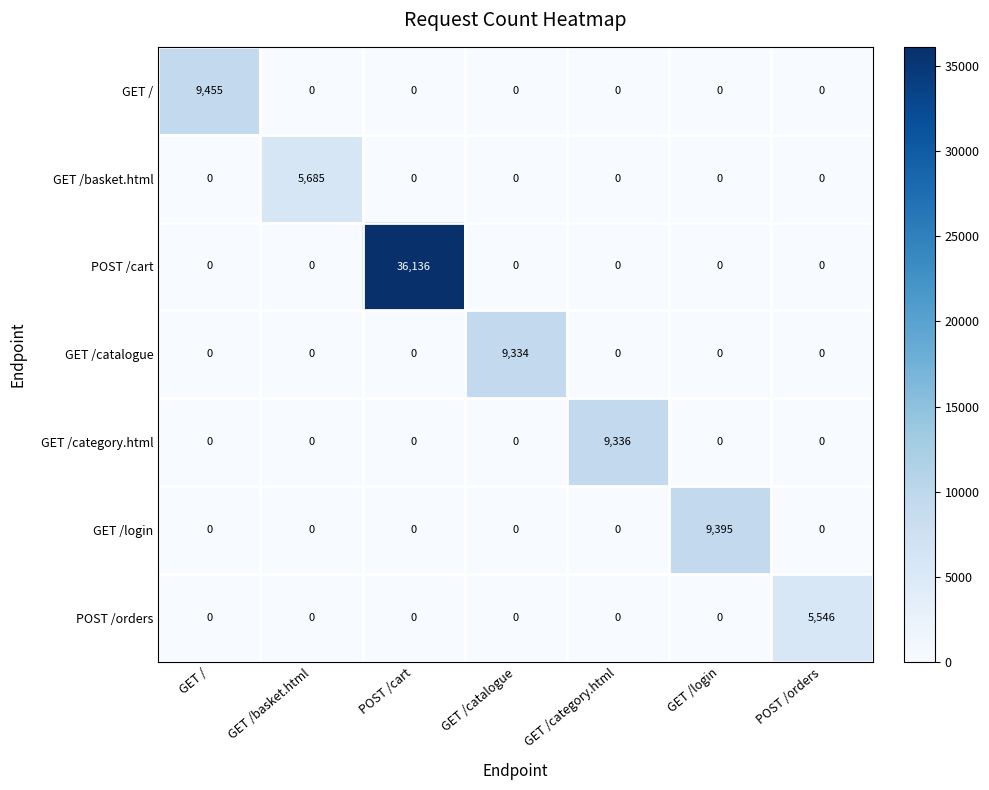

What is the greatest value displayed?

36136